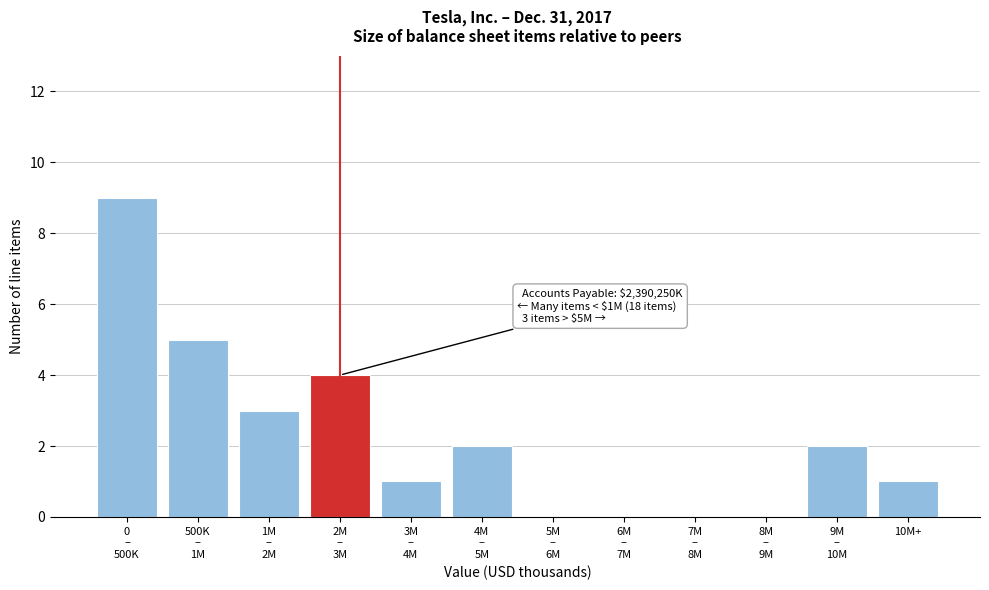

The chart shows a value of 0 at 10M+. True or false?

False